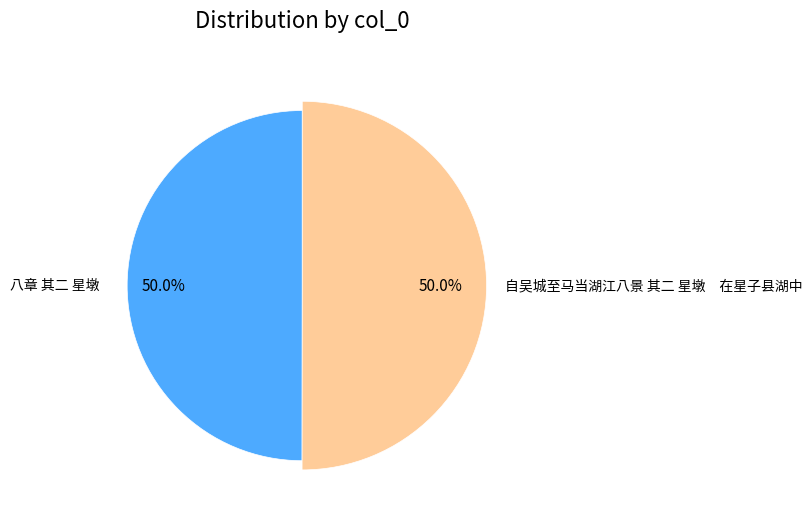

What portion of the pie excludes 八章 其二 星墩?

50.0%